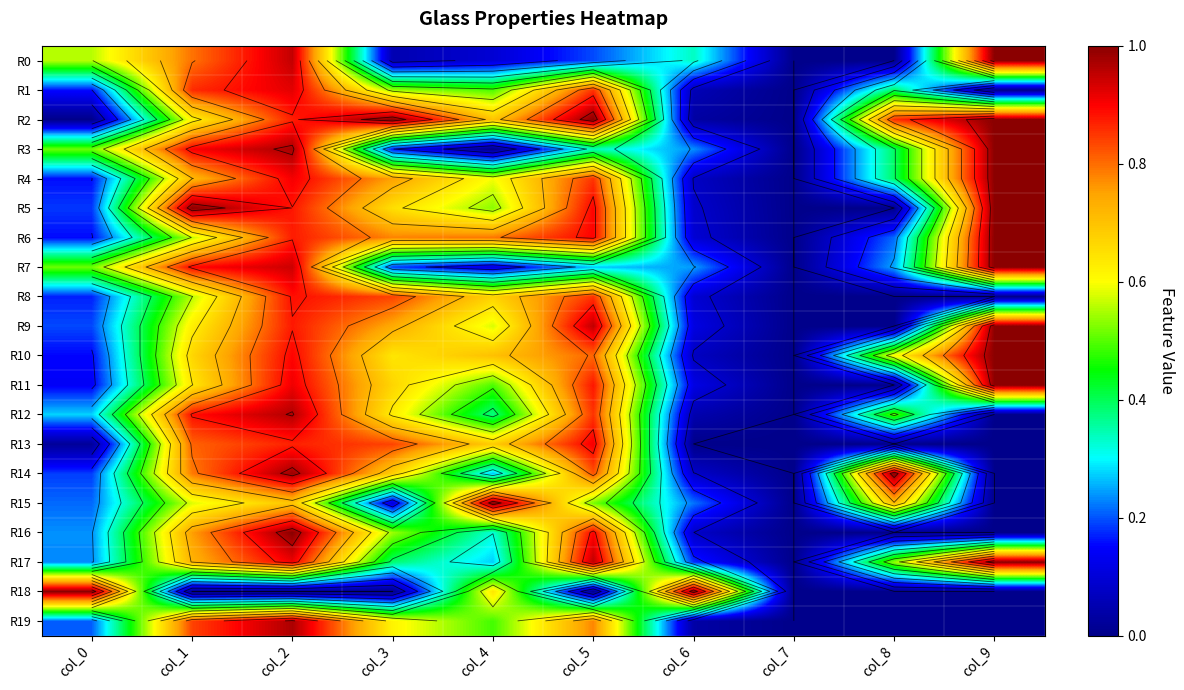

What is the sum of the R19 values at col_5 and col_1?

1.6